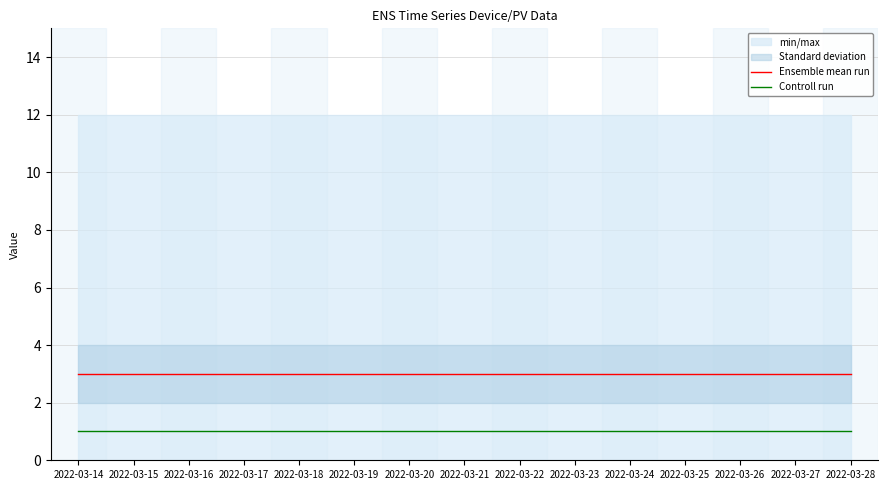

The value of Ensemble mean run at 2022-03-26 is 5. True or false?

False